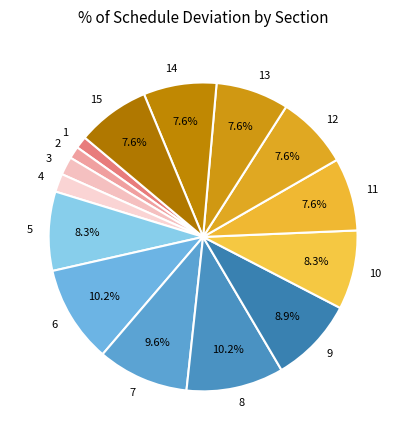

To the nearest percent, what is the difference between the 3 and 2 slice percentages?

1%